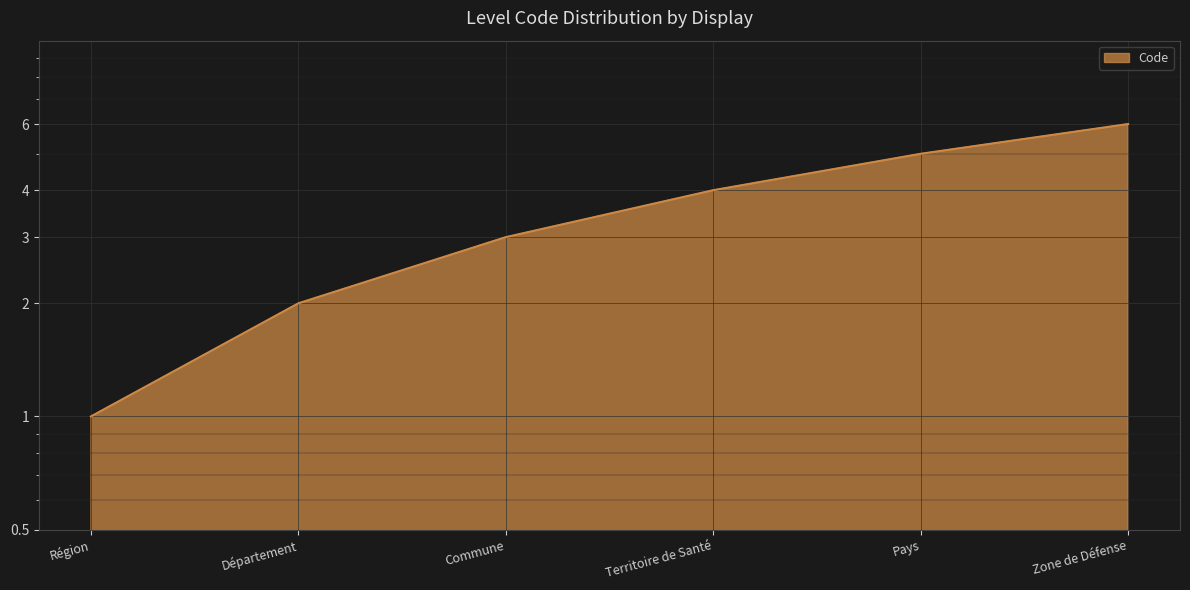

What is the sum of the values at Département and Commune?

5